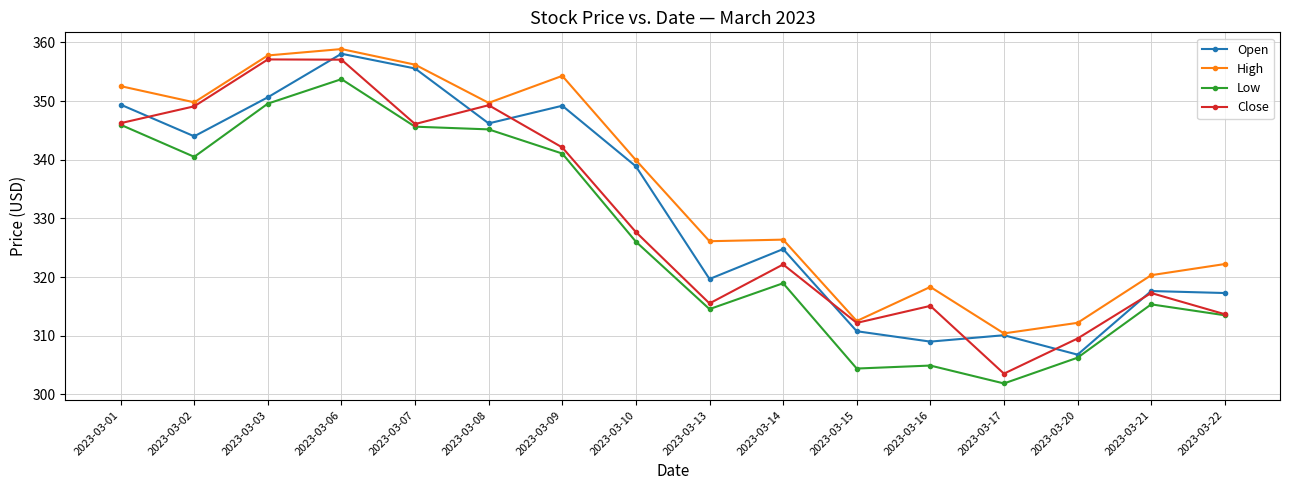

Does the chart have visible grid lines?

Yes